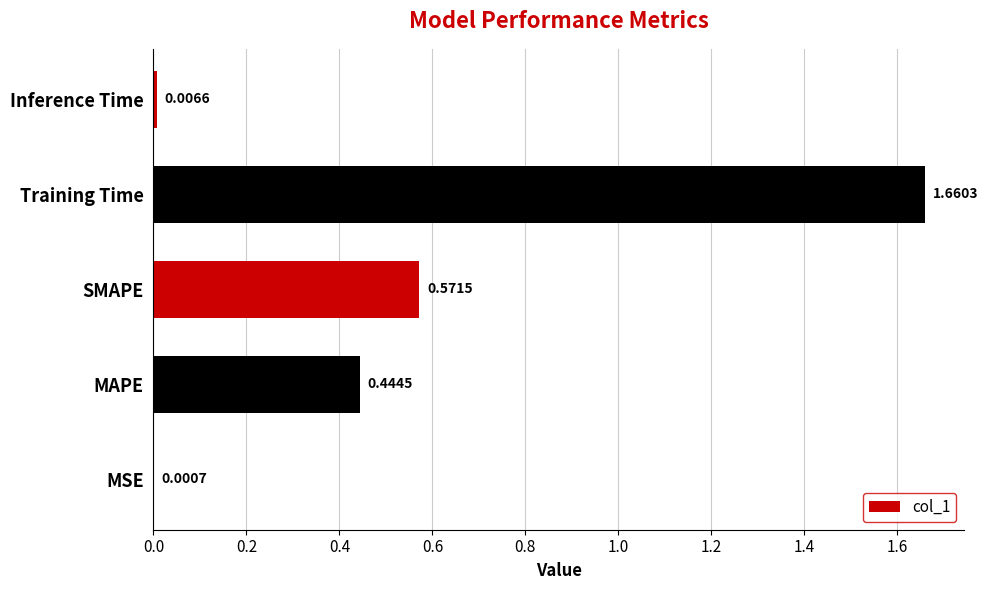

Count the number of categories in the chart.

5